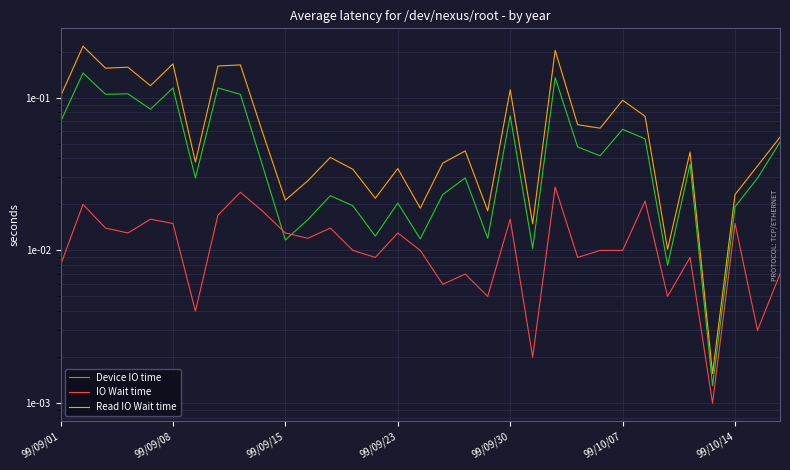

Reading left to right, extract all data points from this chart.

Device IO time: 0.1	0.1	0.1	0.1	0.1	0.1	0.0	0.1	0.1	0.0	0.0	0.0	0.0	0.0	0.0	0.0	0.0	0.0	0.0	0.0	0.1	0.0	0.1	0.0	0.0	0.1	0.1	0.0	0.0	0.0	0.0	0.0	0.1
IO Wait time: 0.0	0.0	0.0	0.0	0.0	0.0	0.0	0.0	0.0	0.0	0.0	0.0	0.0	0.0	0.0	0.0	0.0	0.0	0.0	0.0	0.0	0.0	0.0	0.0	0.0	0.0	0.0	0.0	0.0	0.0	0.0	0.0	0.0
Read IO Wait time: 0.1	0.2	0.2	0.2	0.1	0.2	0.0	0.2	0.2	0.1	0.0	0.0	0.0	0.0	0.0	0.0	0.0	0.0	0.0	0.0	0.1	0.0	0.2	0.1	0.1	0.1	0.1	0.0	0.0	0.0	0.0	0.0	0.1